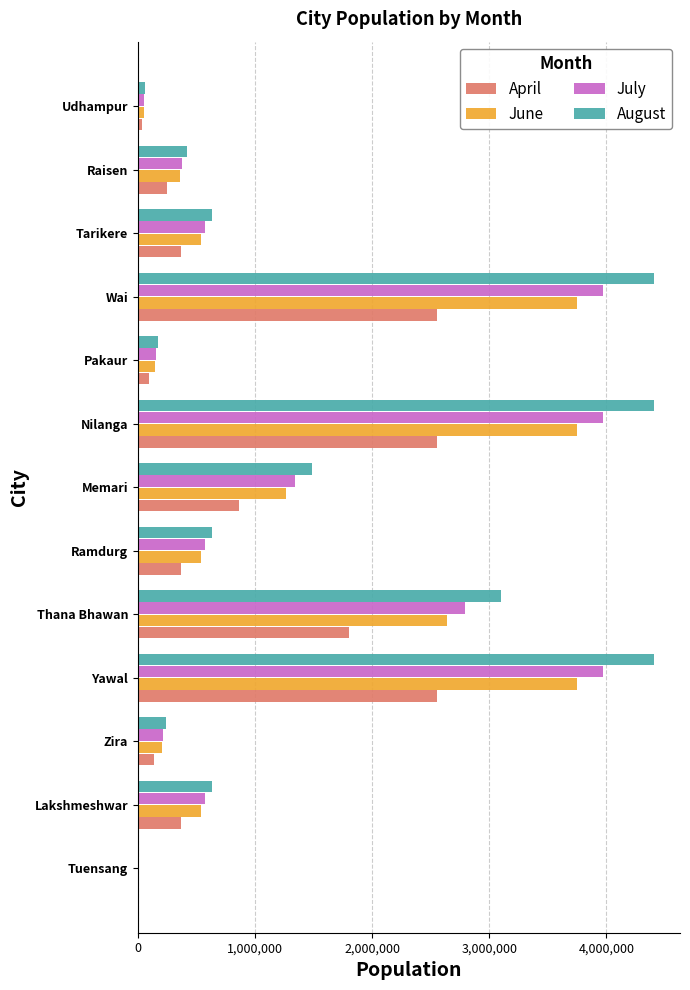

Is the value of August at Zira greater than the value of April at Tarikere?

No